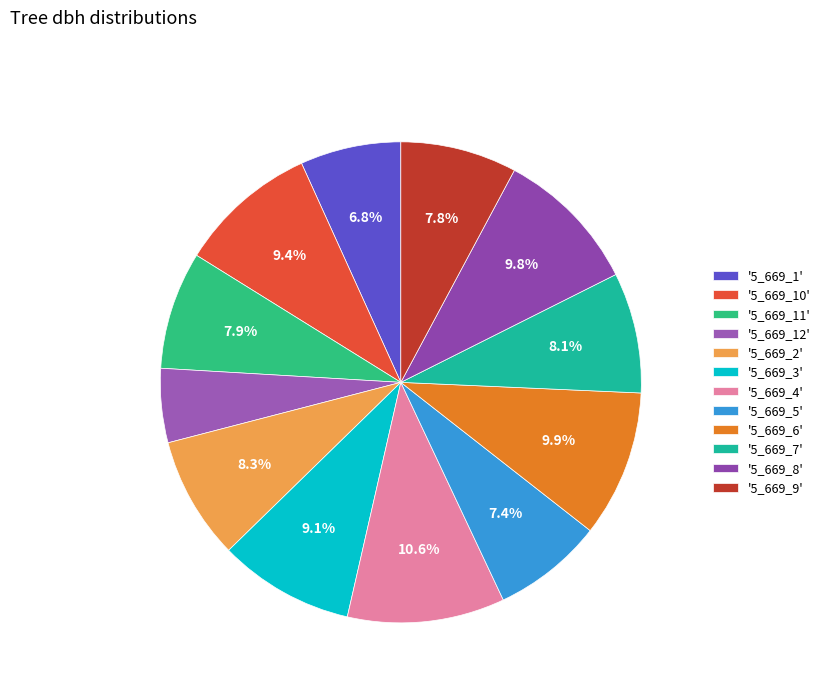

Does any single category account for the majority?

No